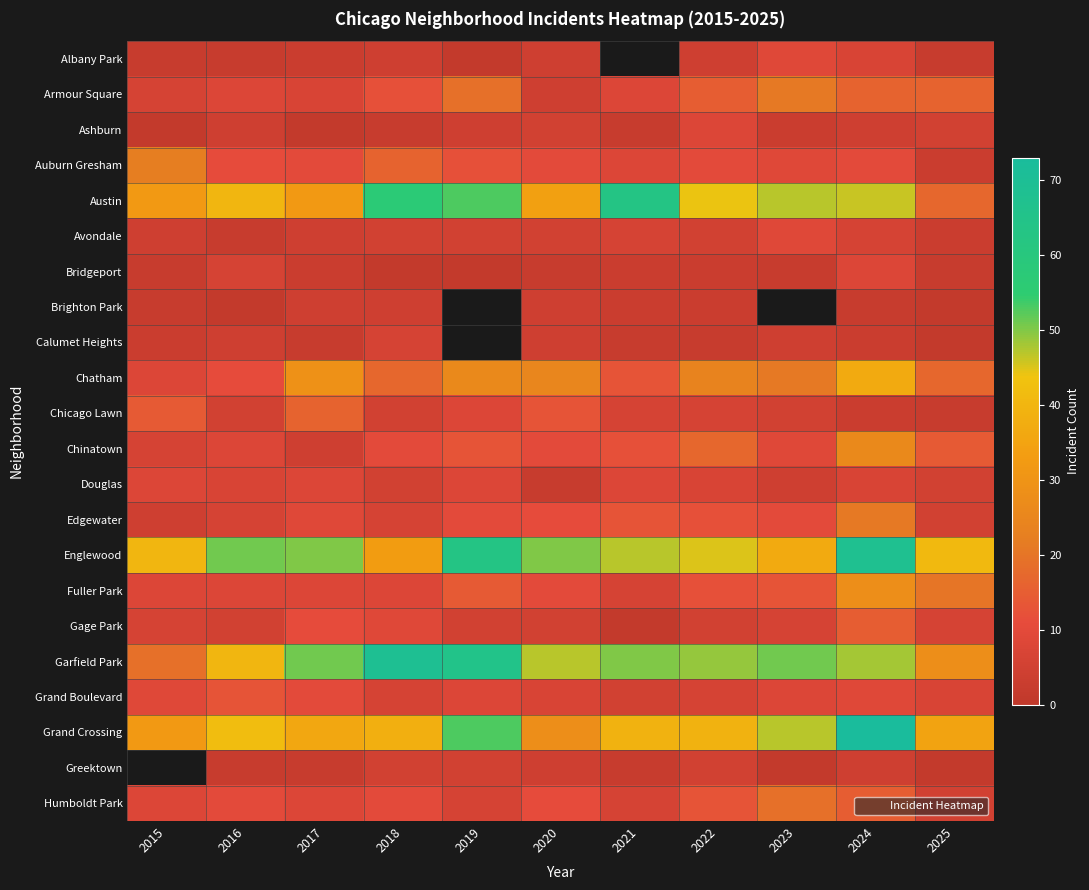

Which label corresponds to the largest value in the chart?

2024